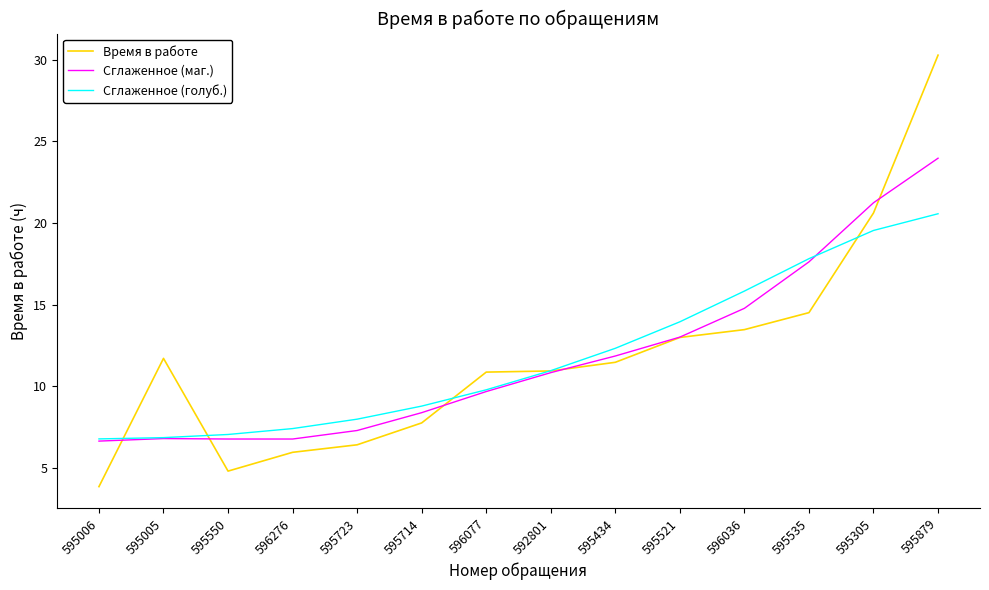

What is the maximum value shown in the chart?

30.3